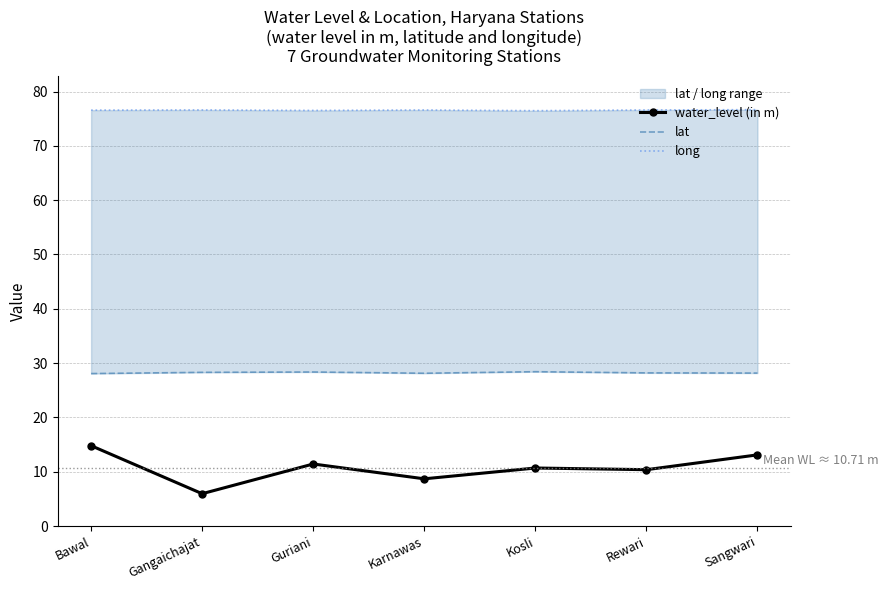

Where does the water_level (in m) series first go above 10?

Bawal